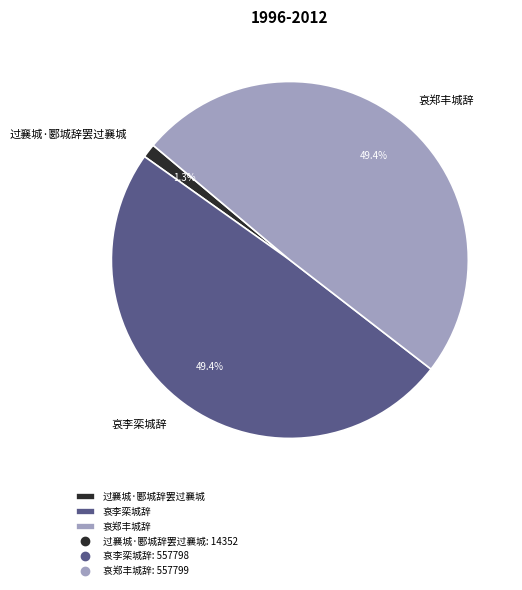

Which has a higher value, 过襄城·郾城辞罢过襄城 or 哀郑丰城辞?

哀郑丰城辞